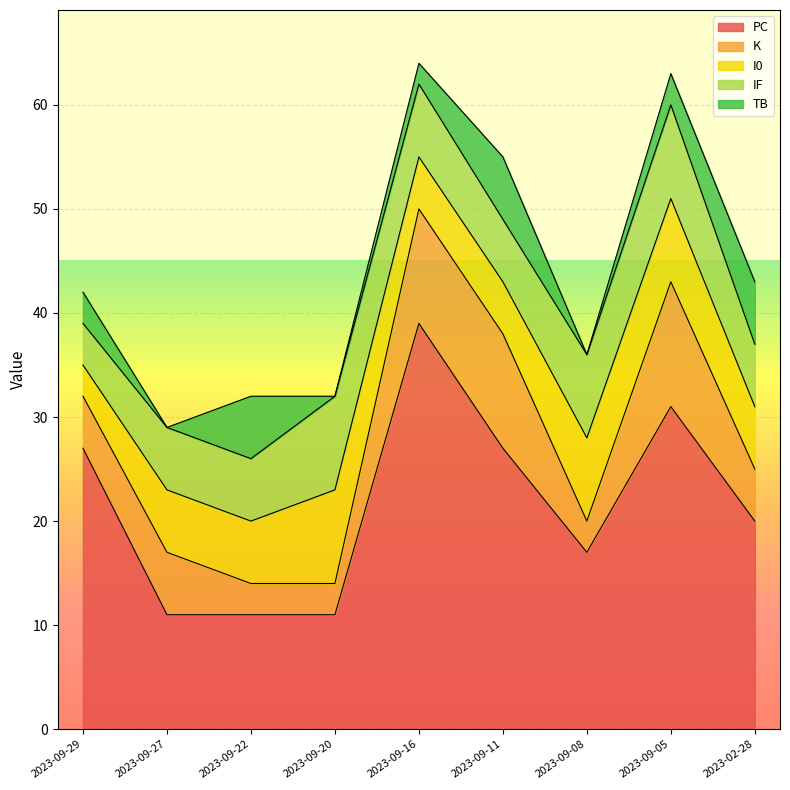

At which category is the sum across all series the highest?

2023-09-16